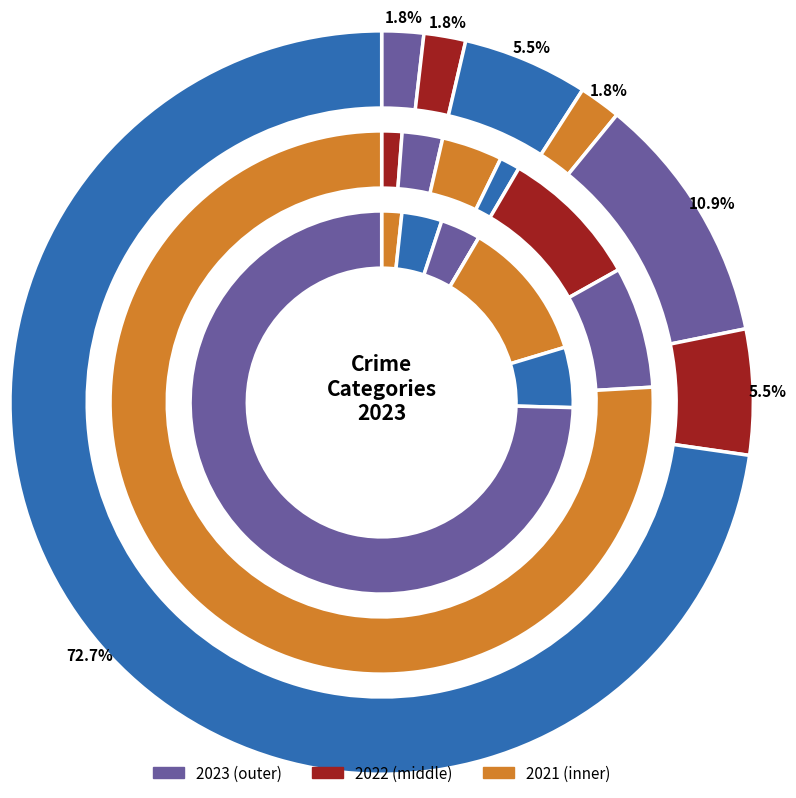

To the nearest percent, what portion does values_2022 represent?

3%